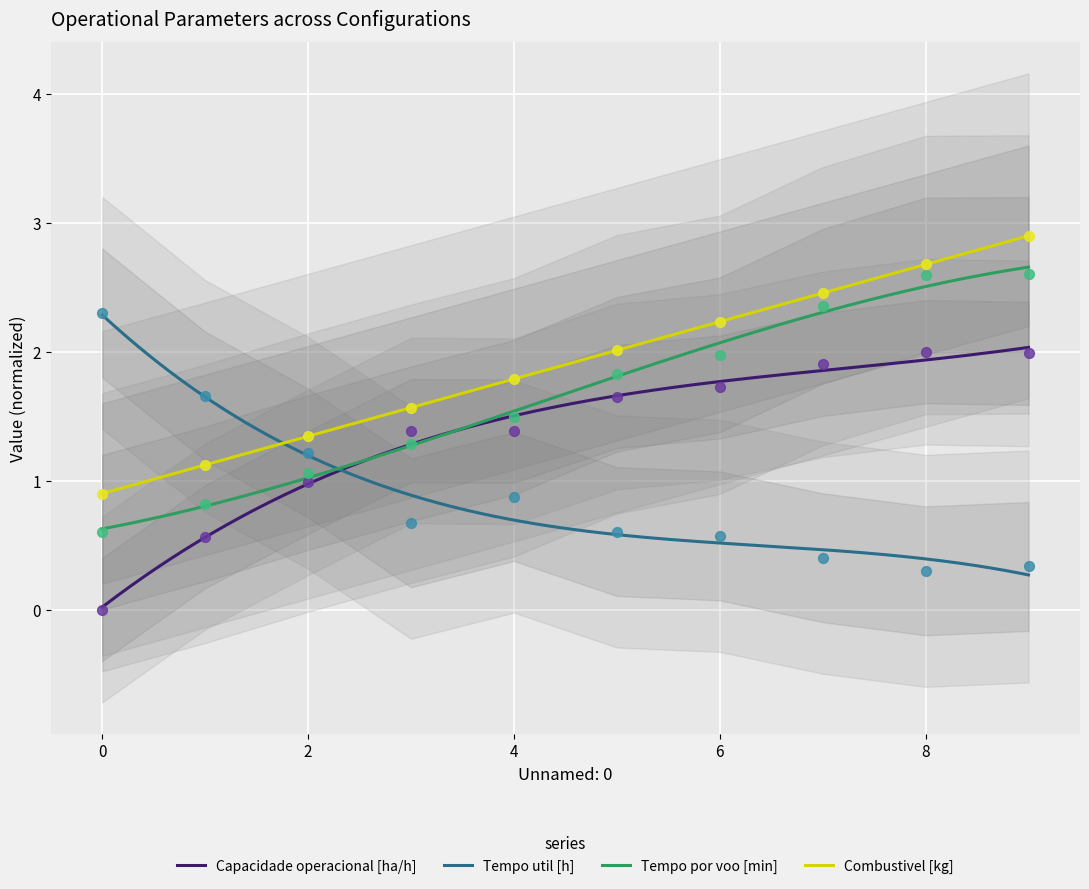

Which series has the largest total across all categories?

Autonomia Projetada [h]